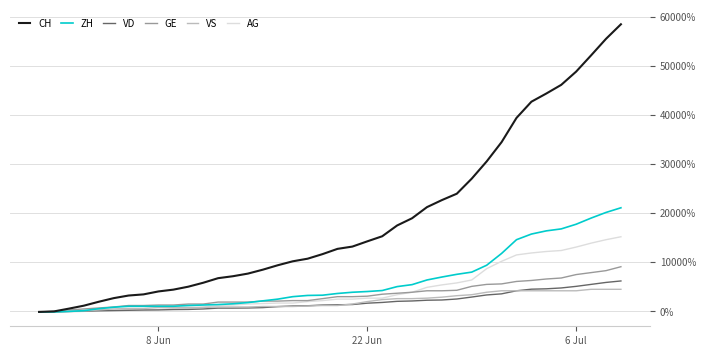

Which series has the largest range (max minus min)?

CH